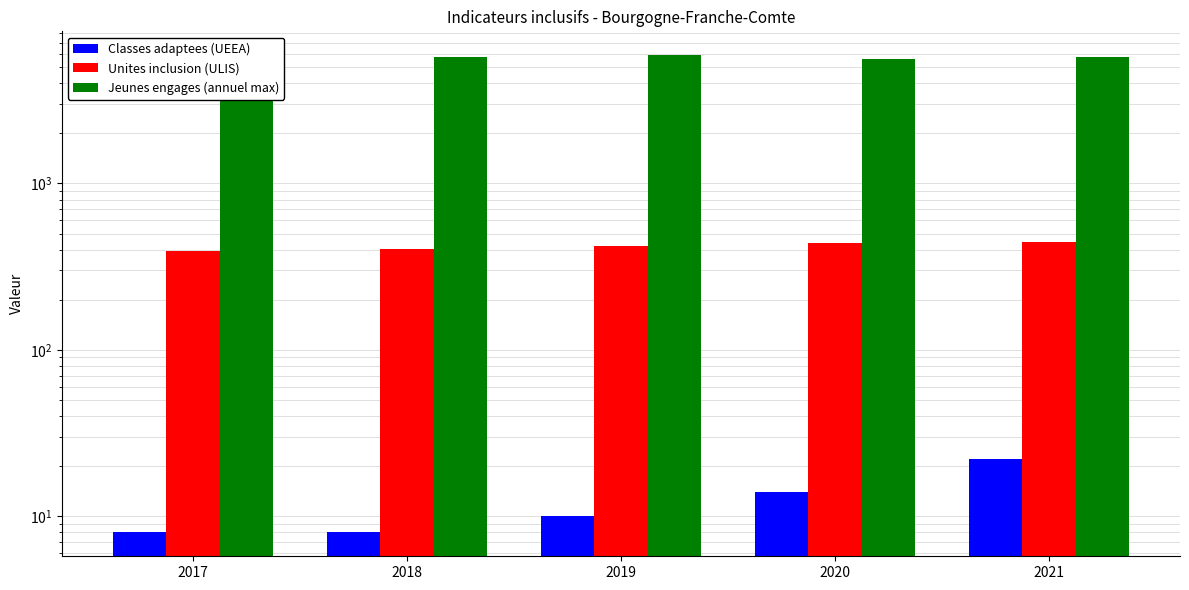

At how many categories does at least one series exceed 2285?

5